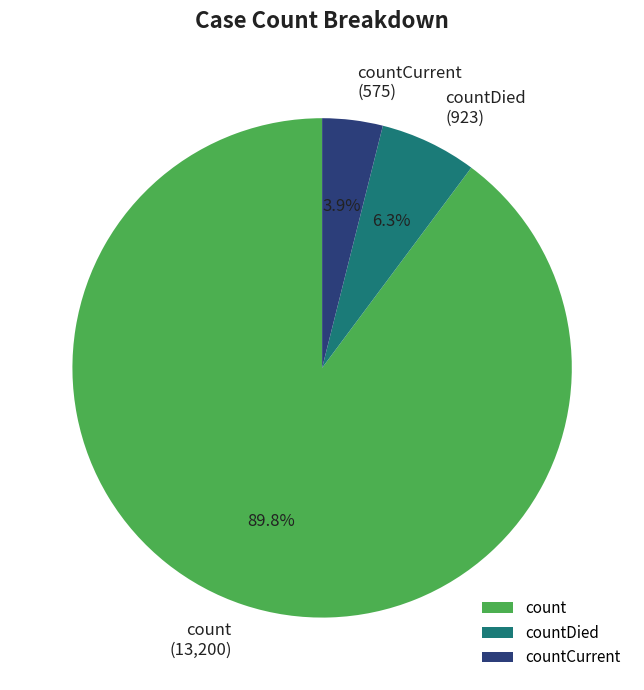

Combined, what portion of the pie is countDied and count?

96.1%